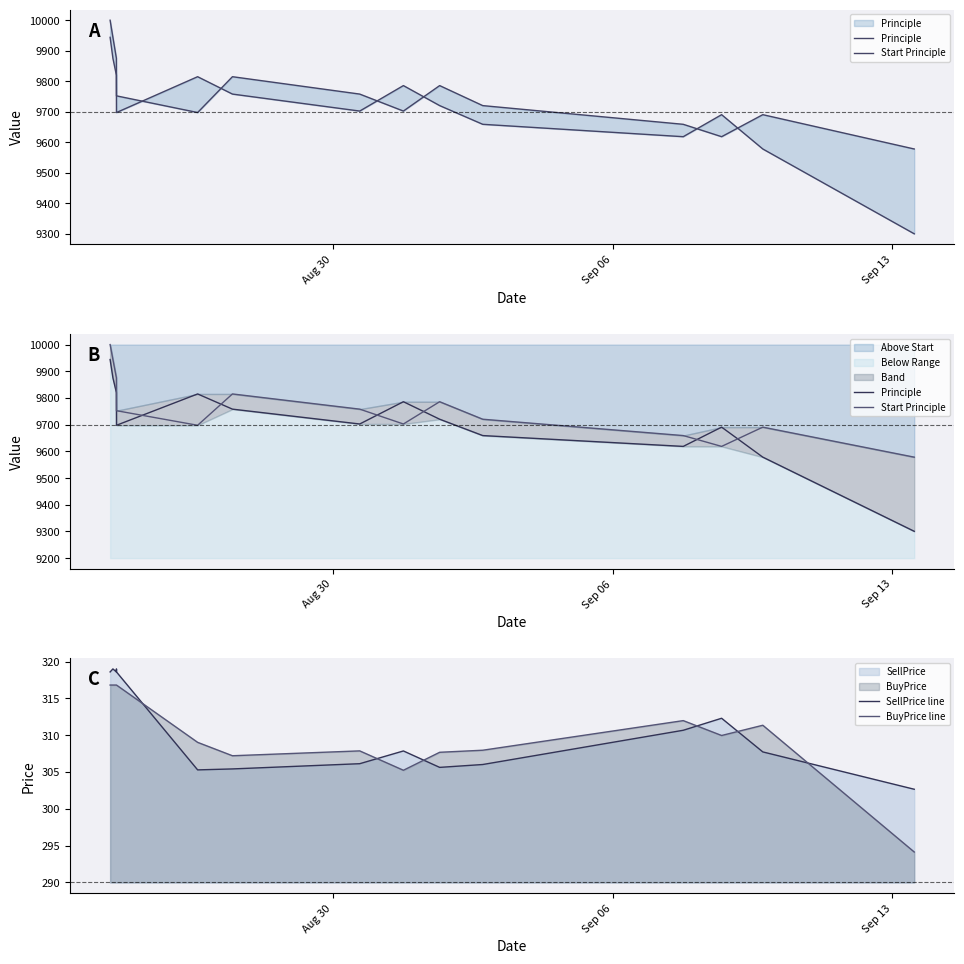

What is the difference between the maximum and minimum values in the SellPrice line series?

16.3